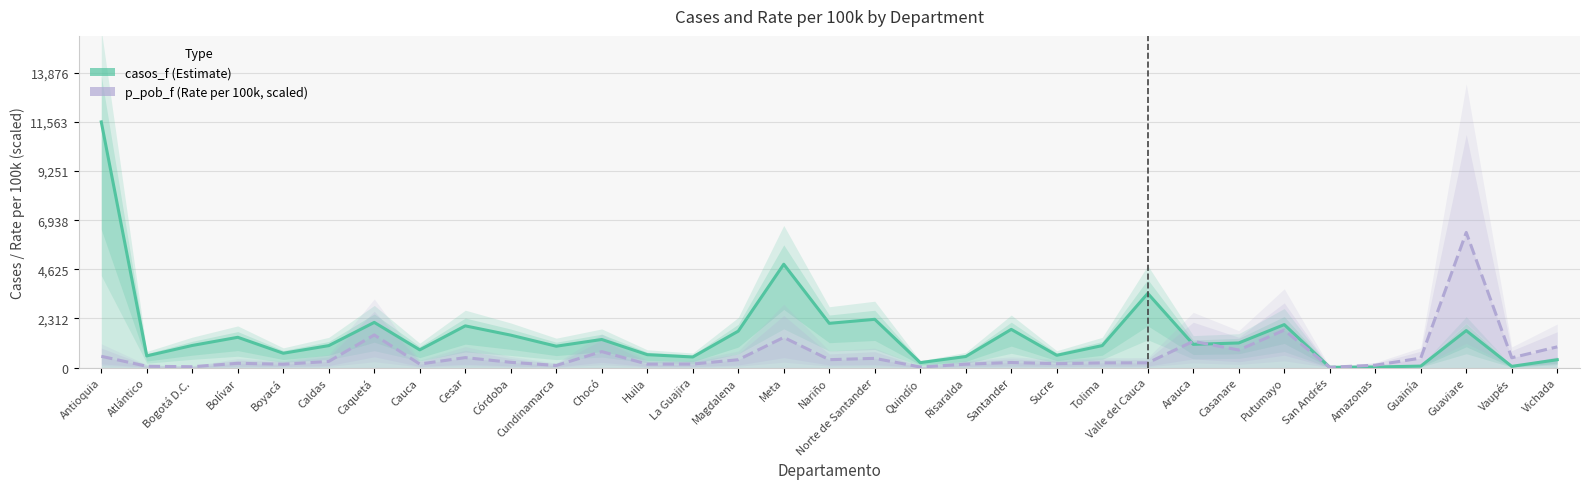

What is the difference between the maximum and second lowest values in the casos_f series?

11535.0